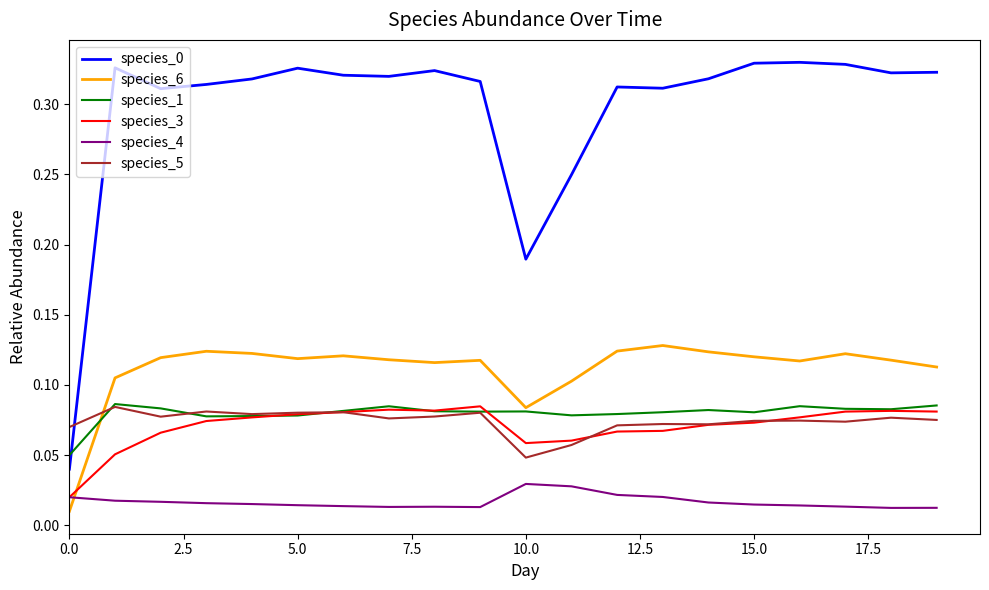

True or false: species_0 and species_4 intersect in this chart.

False